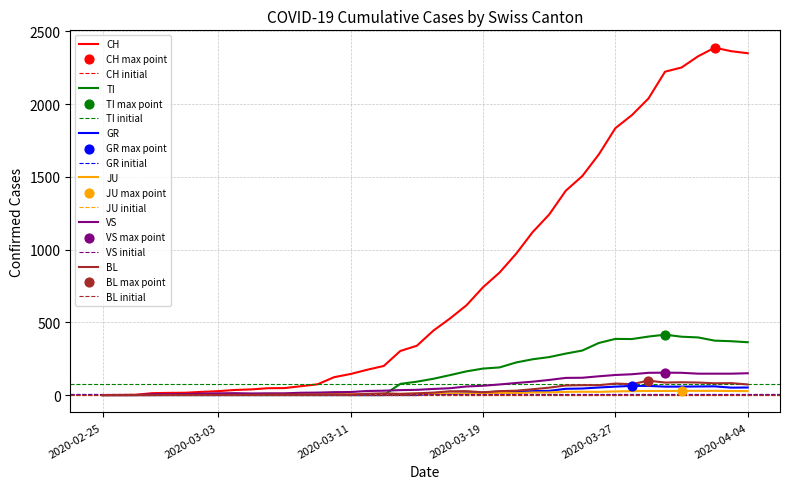

Which series contains the highest Y value?

CH